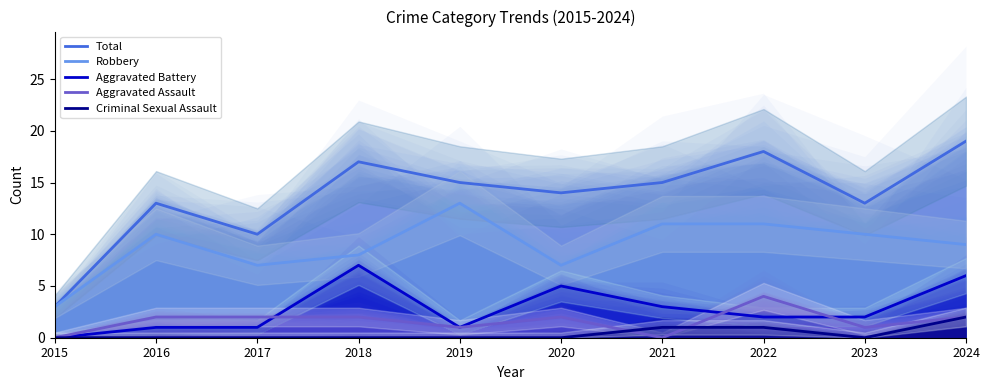

Reading right to left, extract all data points from this chart.

Total: 2024=19	2023=13	2022=18	2021=15	2020=14	2019=15	2018=17	2017=10	2016=13	2015=3
Robbery: 2024=9	2023=10	2022=11	2021=11	2020=7	2019=13	2018=8	2017=7	2016=10	2015=3
Aggravated Battery: 2024=6	2023=2	2022=2	2021=3	2020=5	2019=1	2018=7	2017=1	2016=1	2015=0
Aggravated Assault: 2024=2	2023=1	2022=4	2021=0	2020=2	2019=1	2018=2	2017=2	2016=2	2015=0
Criminal Sexual Assault: 2024=2	2023=0	2022=1	2021=1	2020=0	2019=0	2018=0	2017=0	2016=0	2015=0